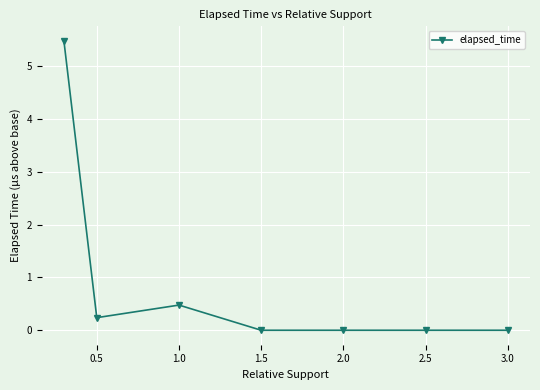

What is the maximum value shown in the chart?

5.5